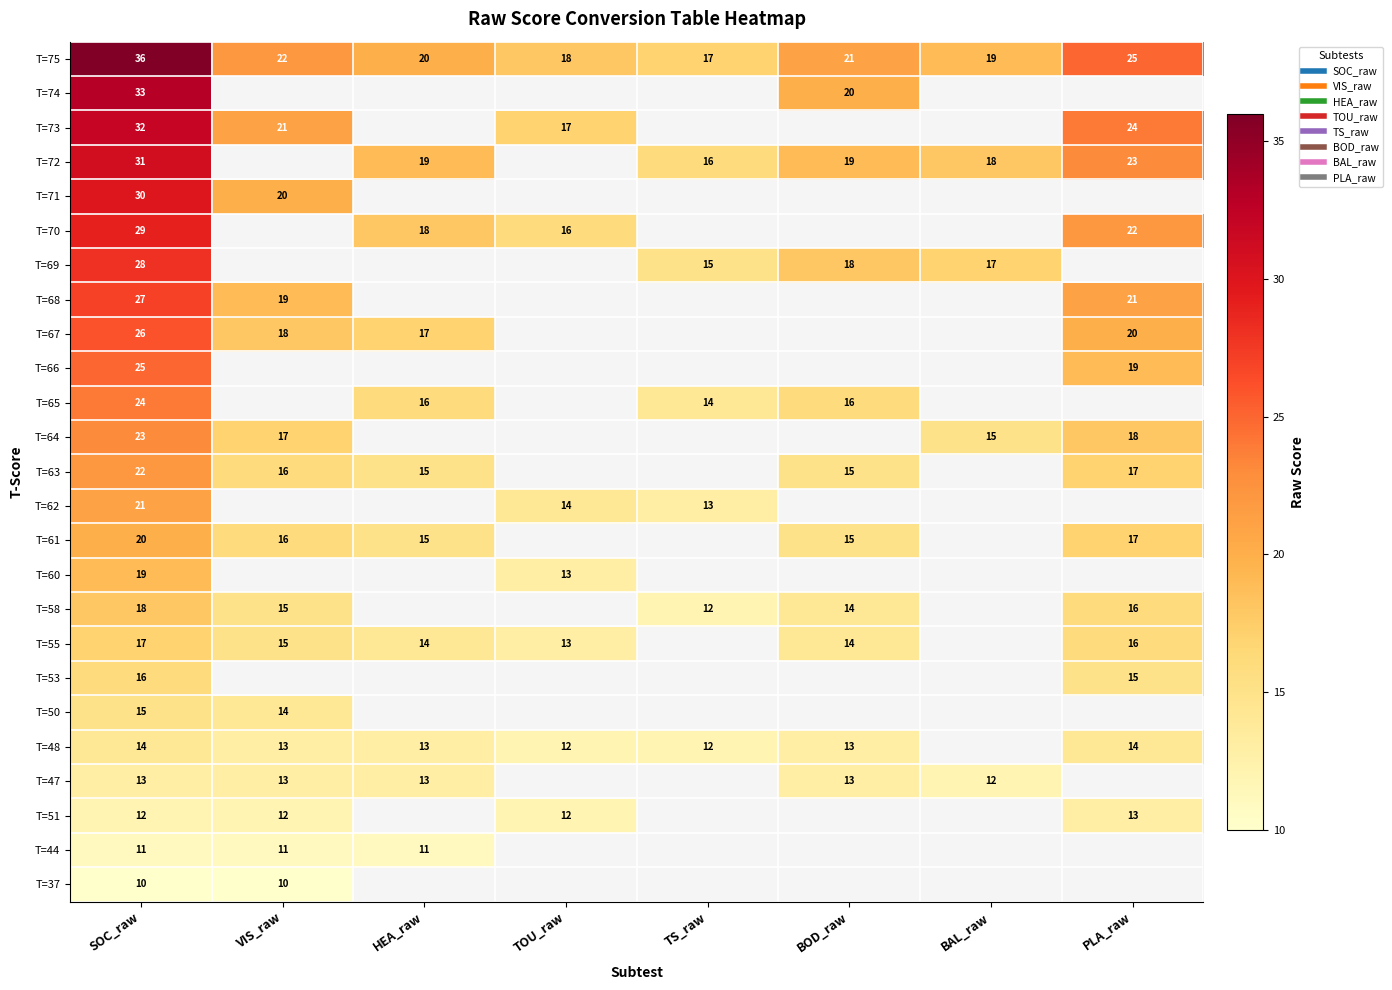

Between VIS_raw and SOC_raw, which is larger?

SOC_raw